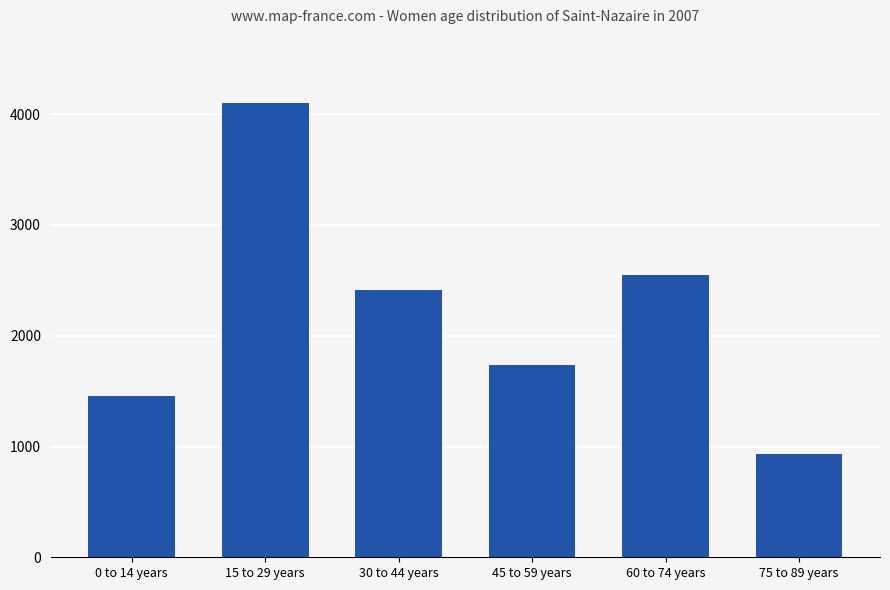

How many data points are less than 2411?

3